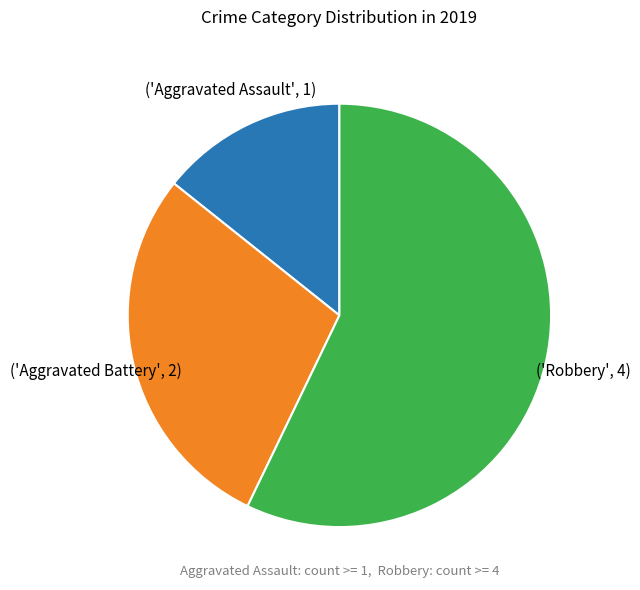

Is there any slice that represents more than half of the pie?

Yes